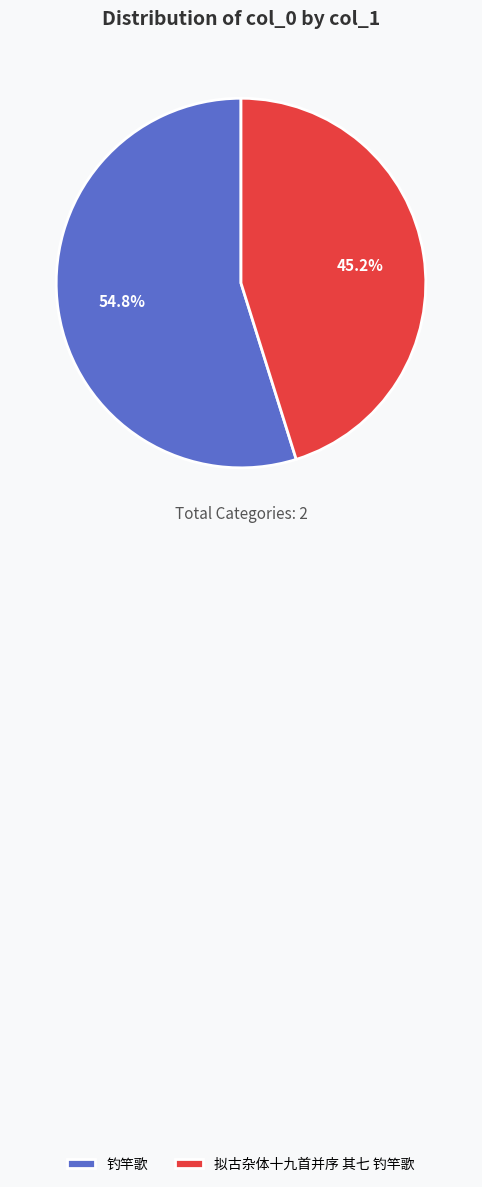

Which has a higher value, 拟古杂体十九首并序 其七 钓竿歌 or 钓竿歌?

钓竿歌